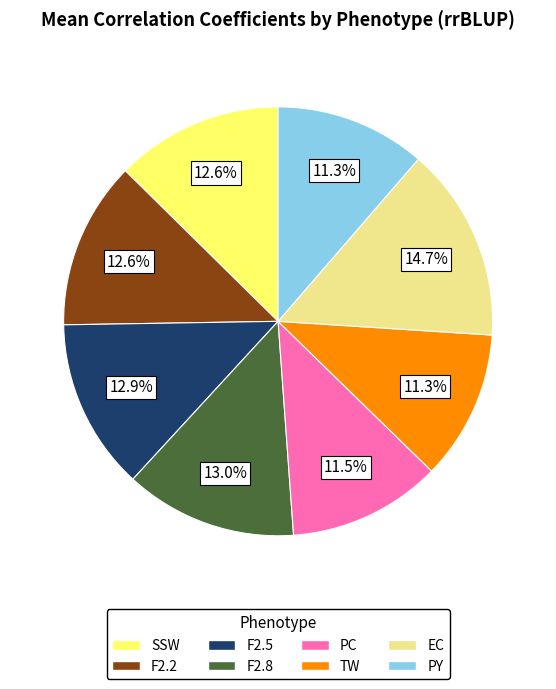

How many segments does this pie chart have?

8